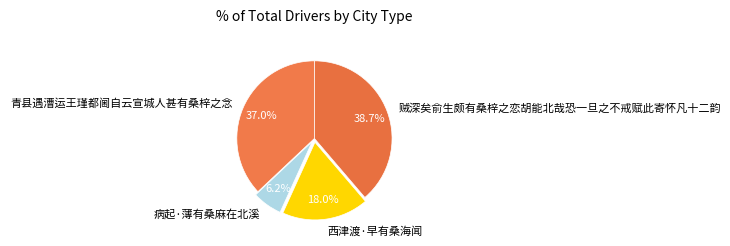

What is the smallest slice in the pie chart?

病起·薄有桑麻在北溪